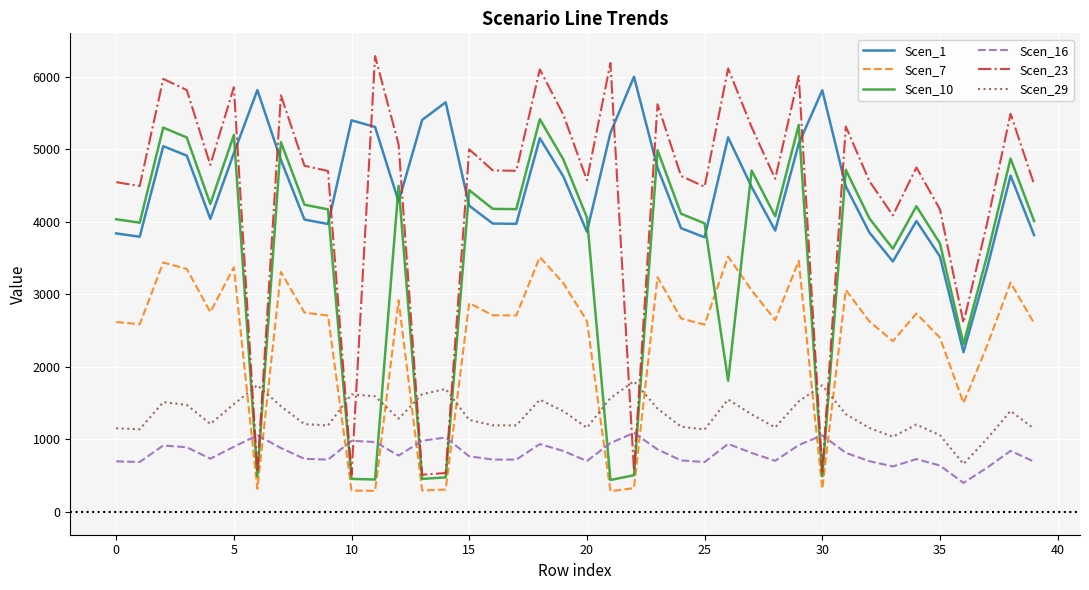

What is the minimum value for Scen_23?

512.8